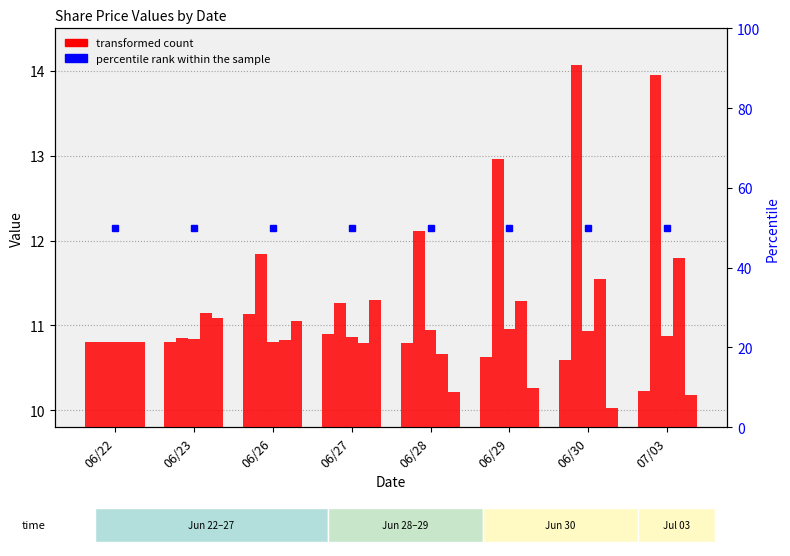

What is the value of the 6th bar from the left?

10.6